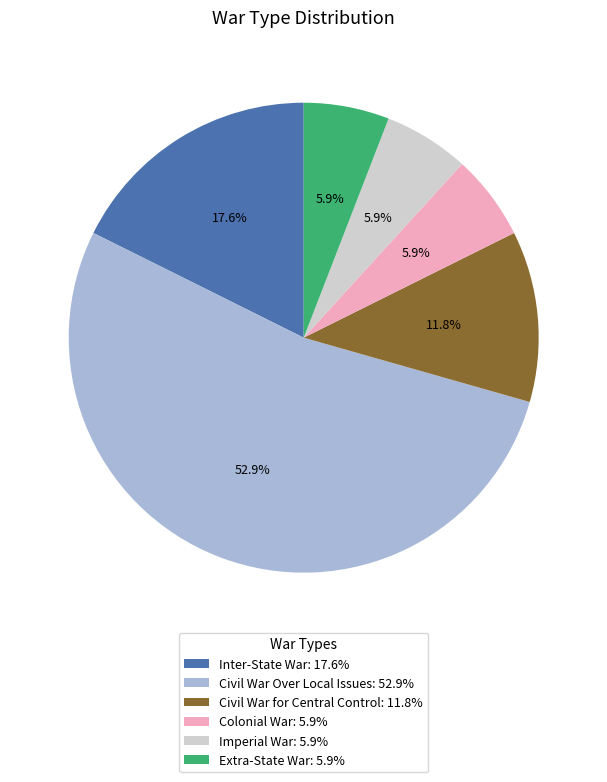

What is the ratio of the value at Imperial War to the value at Colonial War?

1.0